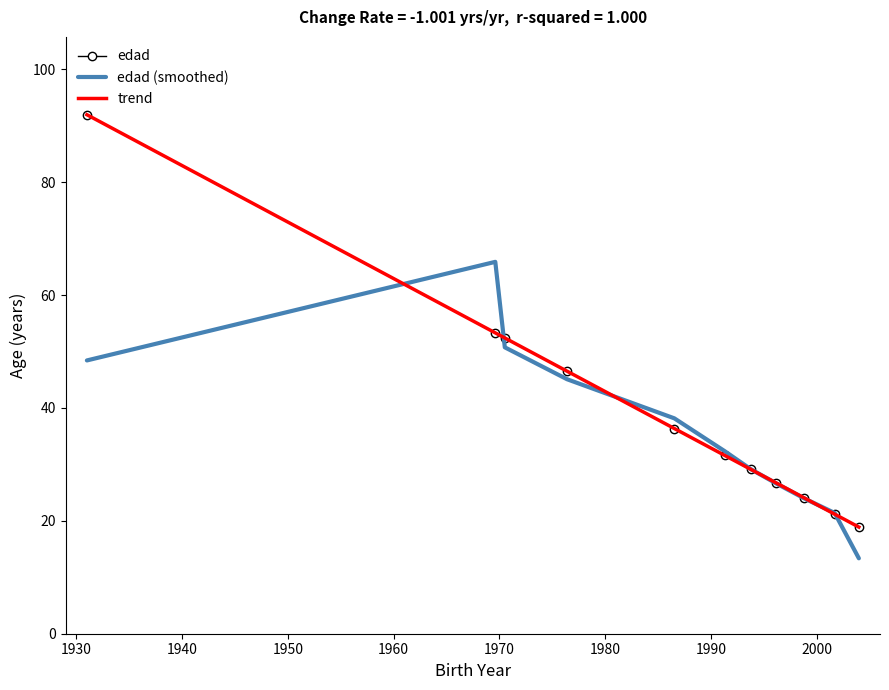

Which series has the largest total across all categories?

edad